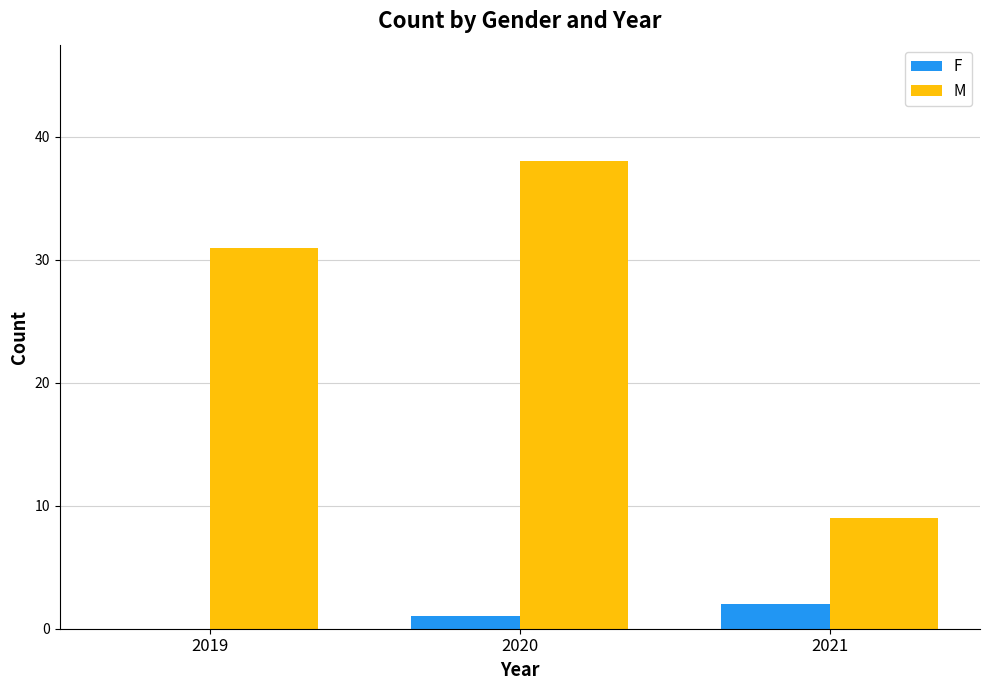

Reading right to left, transcribe all the data shown in this chart.

F: 2	1	0
M: 9	38	31